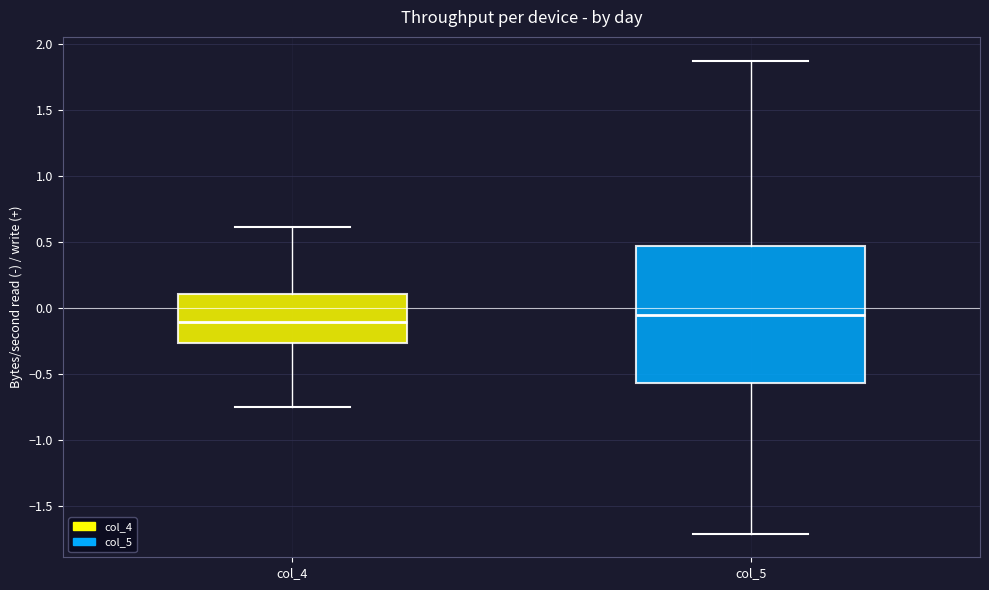

Where does the upper whisker of the box for col_5 end on the y-axis? The values are not printed on the chart, so give them approximately, as read against the axis.

1.90